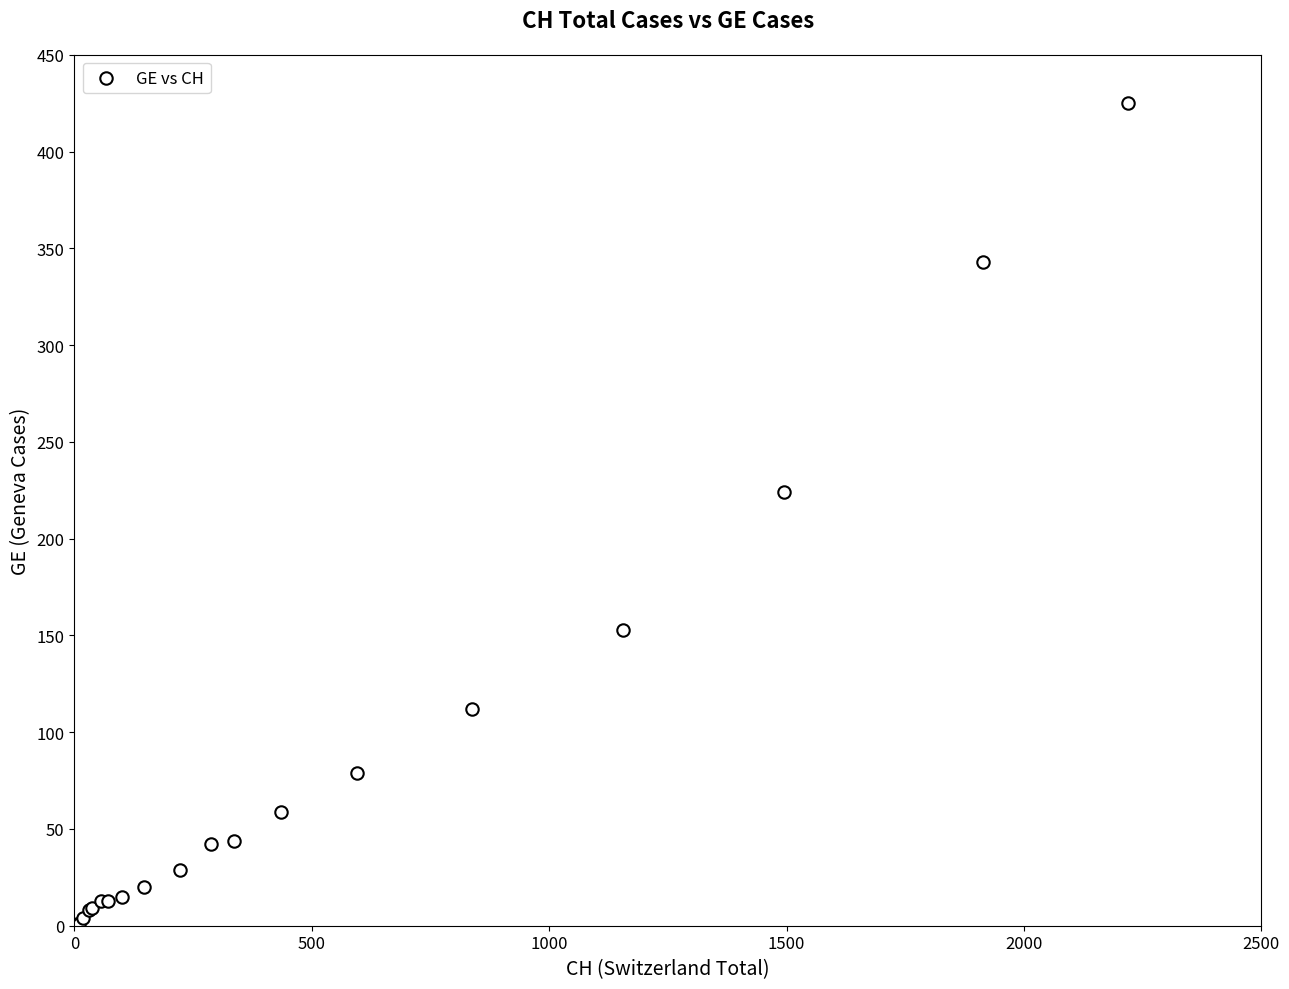

What Y value in the scatter plot is closest to 212?

224